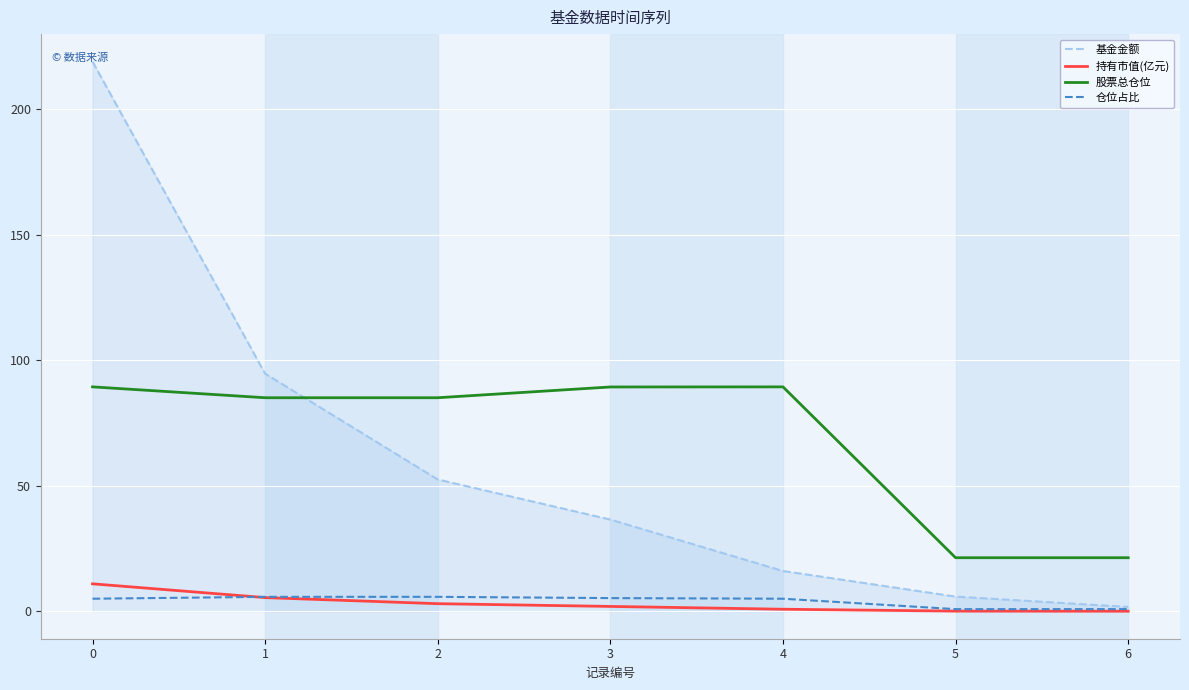

List the series in order of their peak value, highest first.

基金金额, 股票总仓位, 持有市值(亿元), 仓位占比